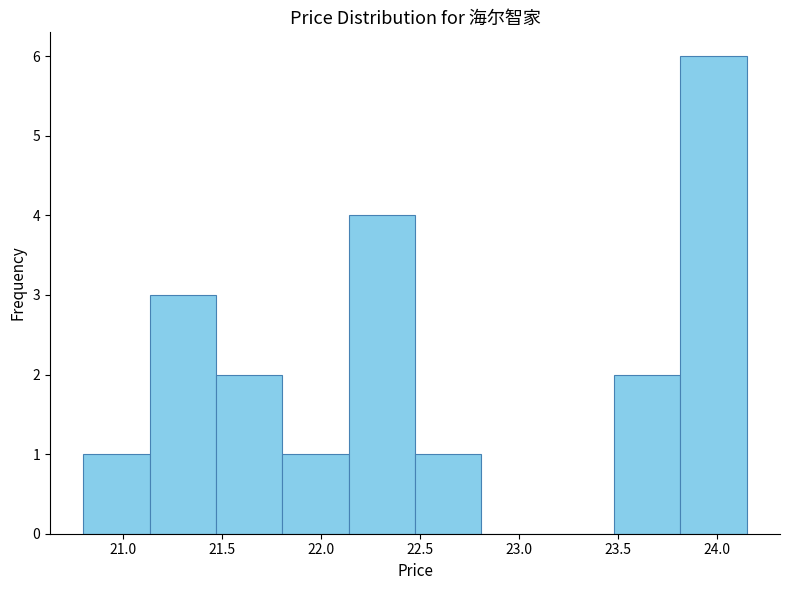

Reading left to right, transcribe this chart: for each bar, give the range it covers on the x-axis and its height. Neither the bar edges nor the heights are printed on the chart, so give them approximately, as read against the axes.

20.800 to 21.135: 1
21.135 to 21.470: 3
21.470 to 21.805: 2
21.805 to 22.140: 1
22.140 to 22.475: 4
22.475 to 22.810: 1
22.810 to 23.145: 0
23.145 to 23.480: 0
23.480 to 23.815: 2
23.815 to 24.150: 6